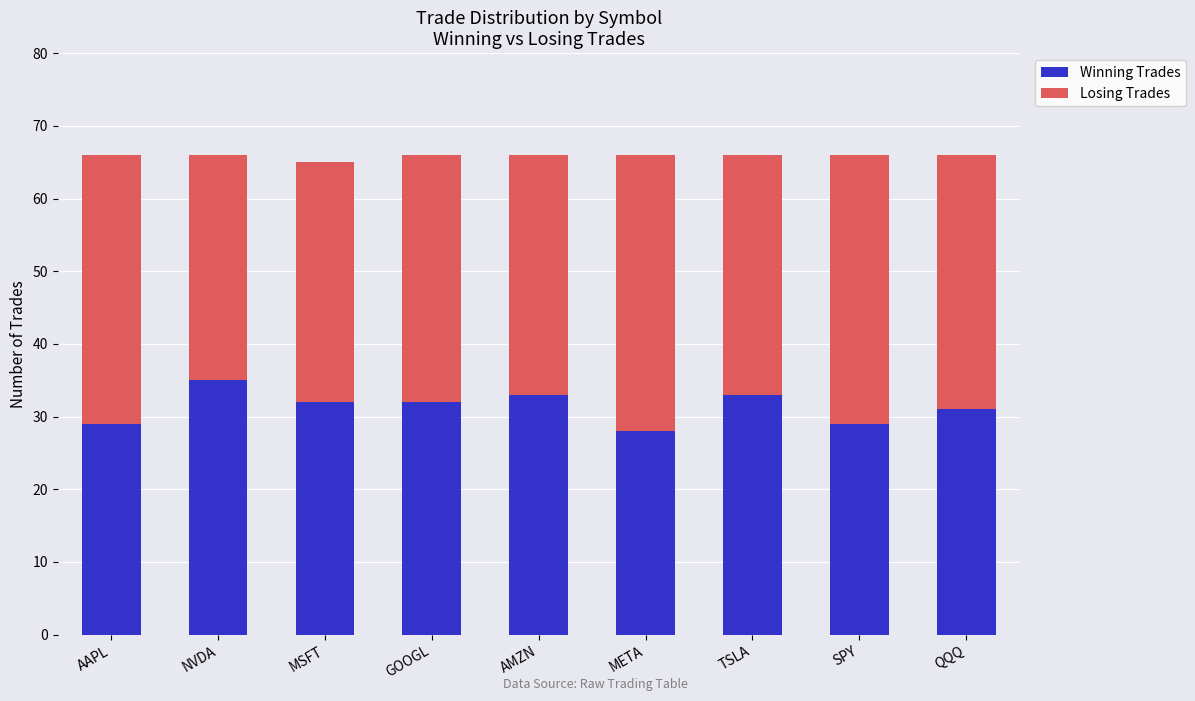

What is the average value of the Winning Trades series?

31